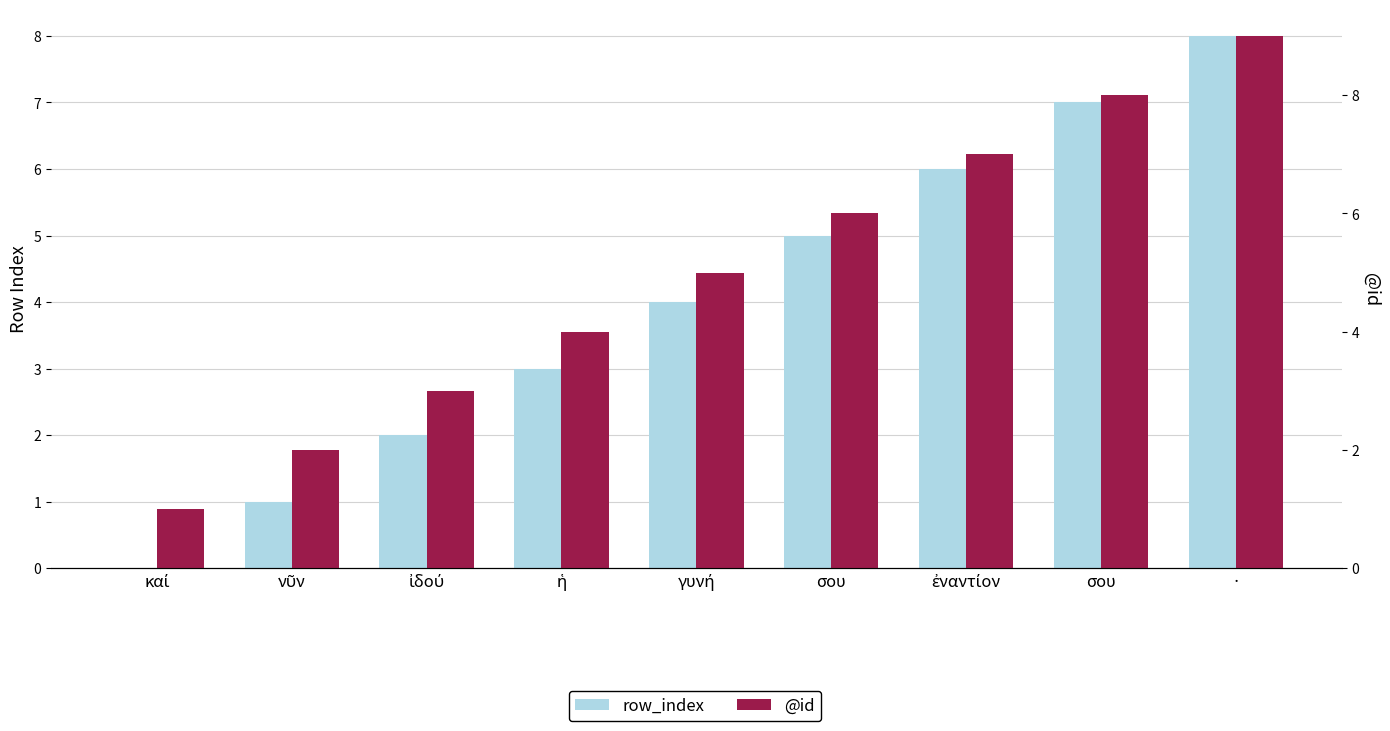

List the series in order of their overall mean, lowest first.

row_index, @id